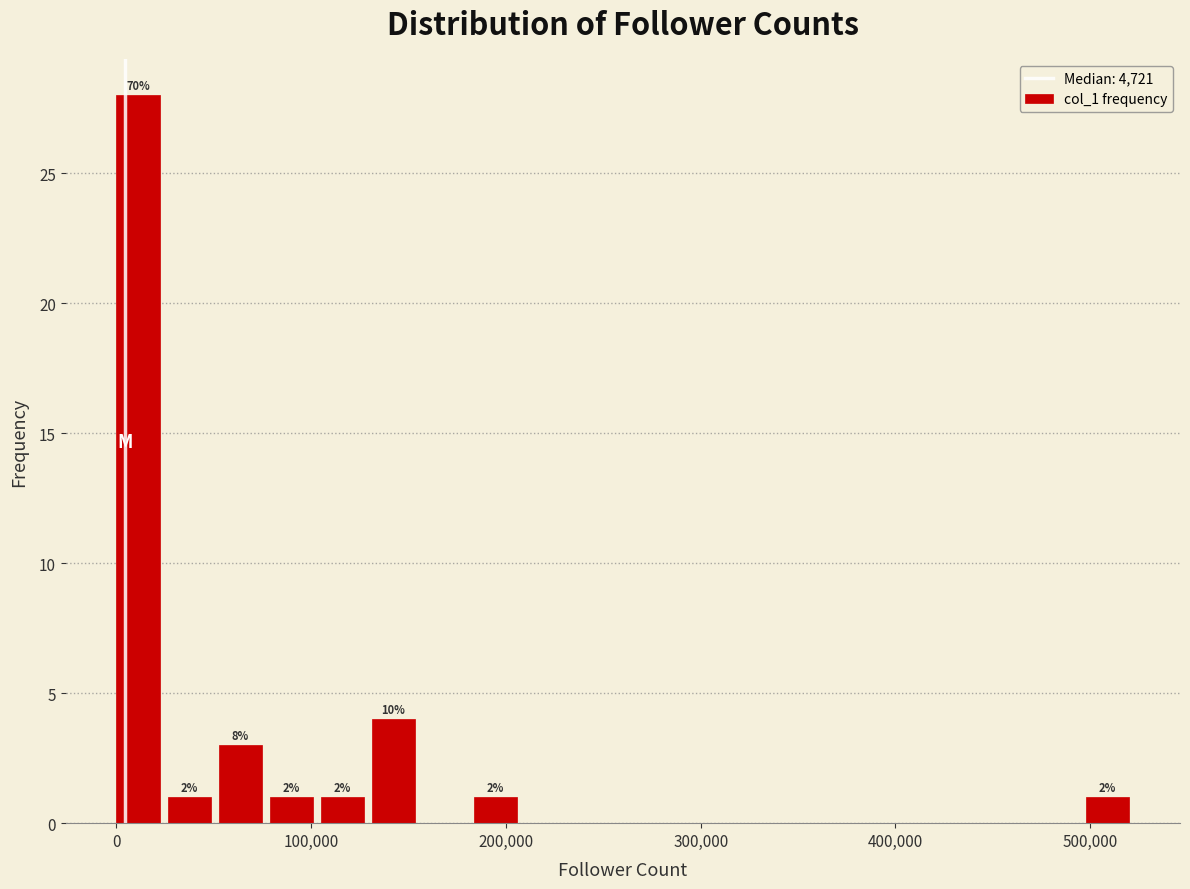

Read against the x-axis, roughly where is the centre of the tallest bar?

10000